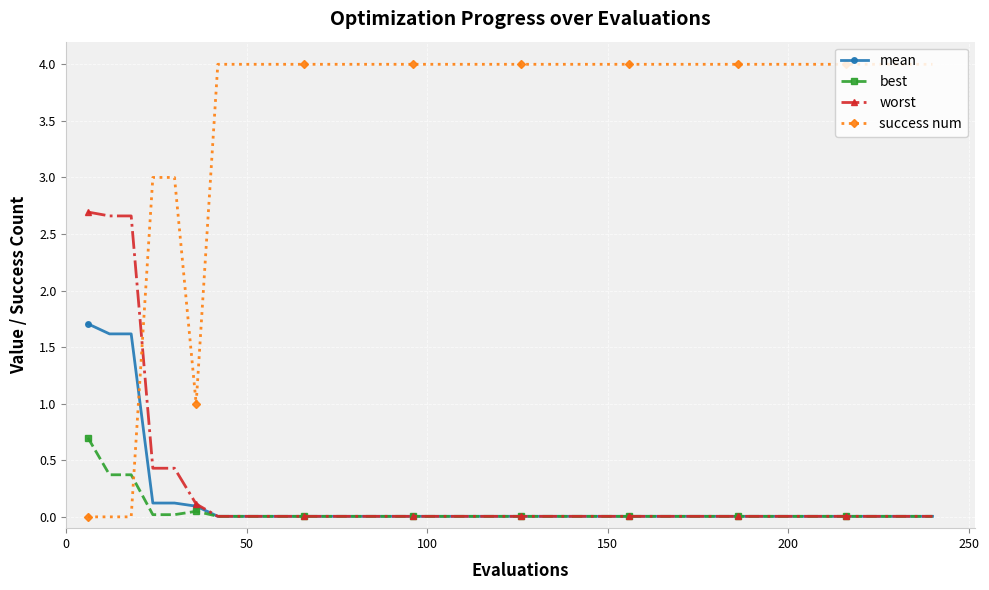

What is the value of the worst point at the 4th from the left?

0.4